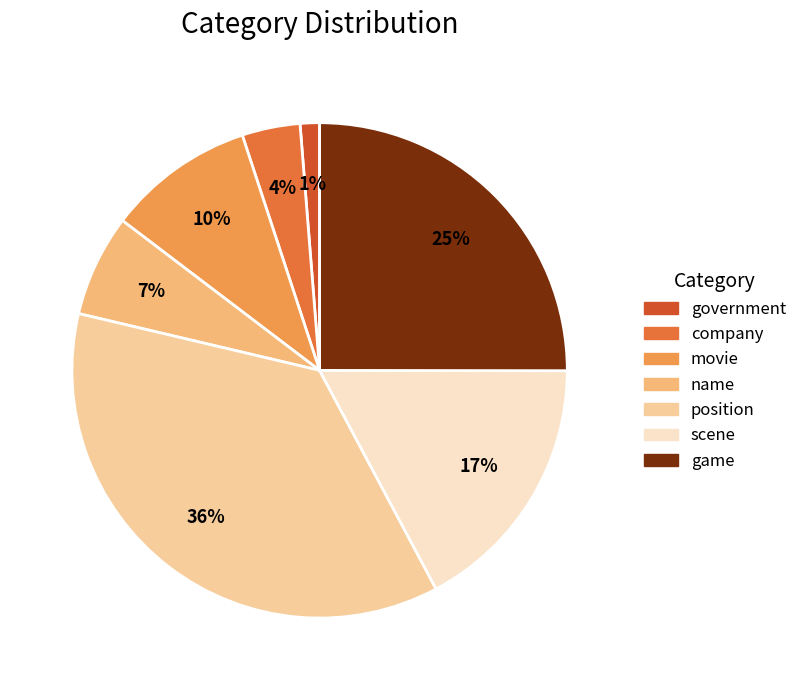

Does government represent more than half of the total?

No